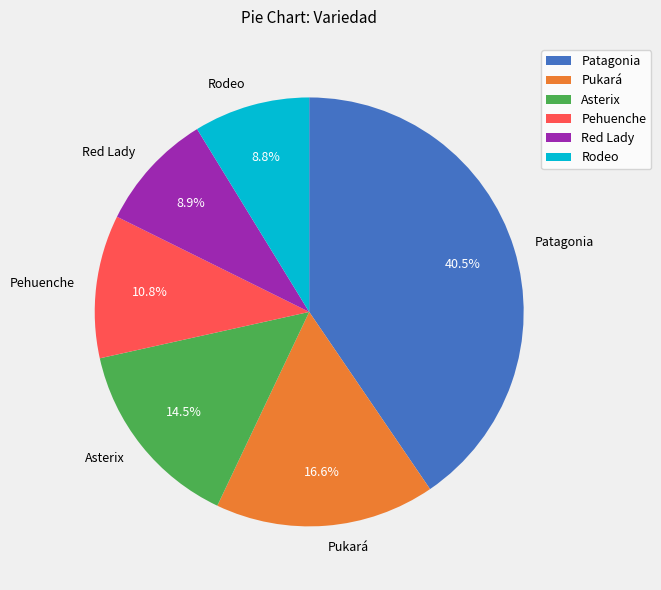

Is the sum of Asterix and Red Lady greater than half?

No